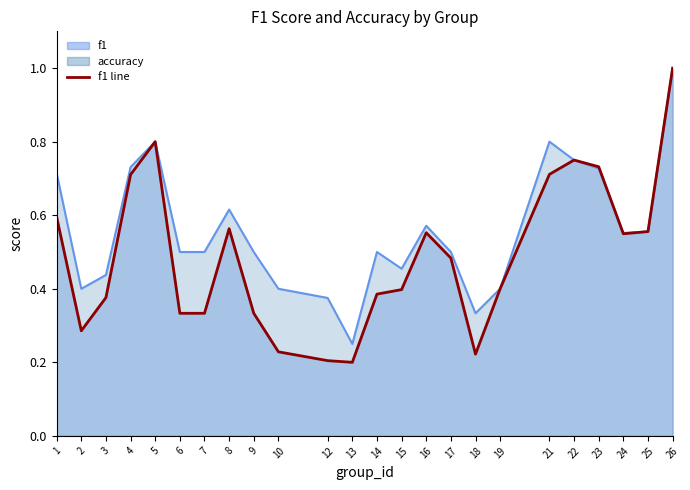

What is the spread (max minus min) of values at 12?

0.2